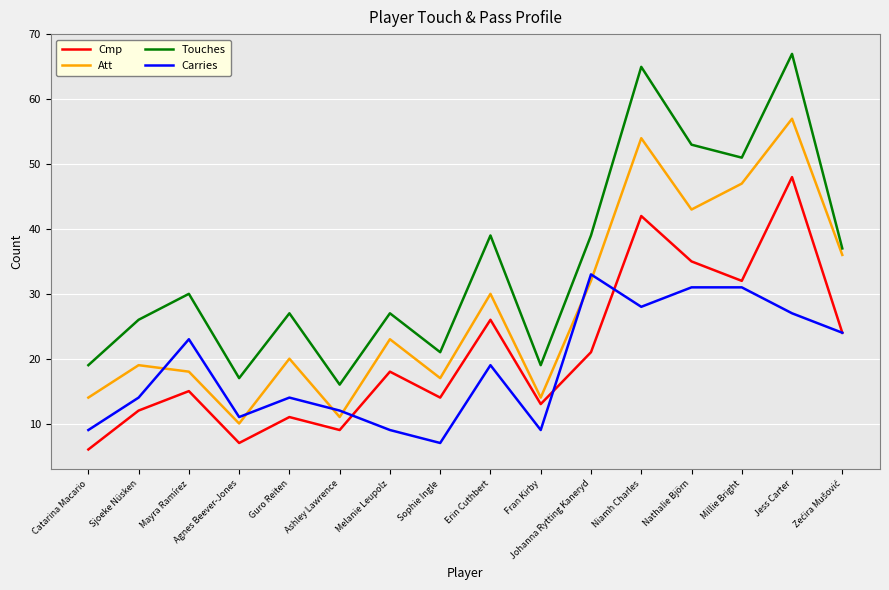

List the series in order of their peak value, highest first.

Touches, Att, Cmp, Carries